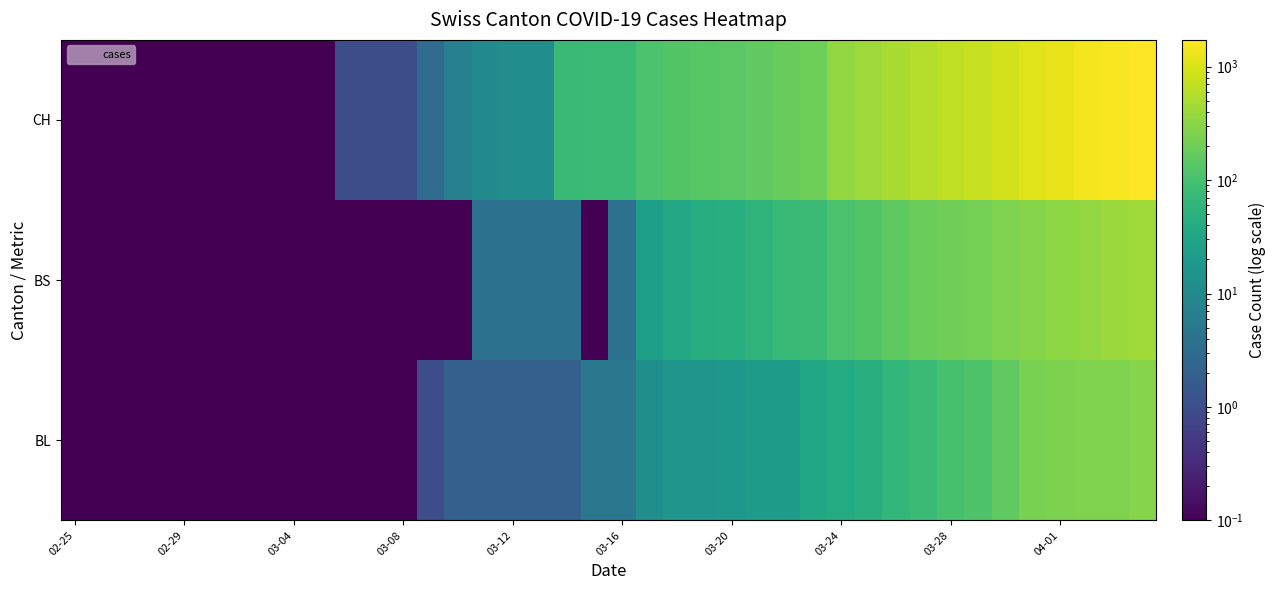

Reading left to right, list all the values displayed in this chart.

BL: 0.1	0.1	0.1	0.1	0.1	0.1	0.1	0.1	0.1	0.1	0.1	0.1	0.1	1.0	2.0	2.0	2.0	2.0	2.0	5.0	5.0	13.0	16.0	16.0	18.0	21.0	21.0	35.0	40.0	46.0	65.0	76.0	100.0	115.0	158.0	242.0	249.0	262.0	266.0	298.0
BS: 0.1	0.1	0.1	0.1	0.1	0.1	0.1	0.1	0.1	0.1	0.1	0.1	0.1	0.1	0.1	4.0	4.0	4.0	4.0	0.1	4.0	25.0	36.0	44.0	46.0	57.0	73.0	78.0	105.0	128.0	155.0	191.0	211.0	228.0	263.0	292.0	323.0	350.0	397.0	434.0
CH: 0.1	0.1	0.1	0.1	0.1	0.1	0.1	0.1	0.1	0.1	1.0	1.0	1.0	3.0	7.0	11.0	12.0	12.0	73.0	76.0	77.0	108.0	126.0	137.0	143.0	158.0	176.0	197.0	358.0	417.0	502.0	587.0	686.0	755.0	880.0	1082.0	1253.0	1464.0	1570.0	1725.0